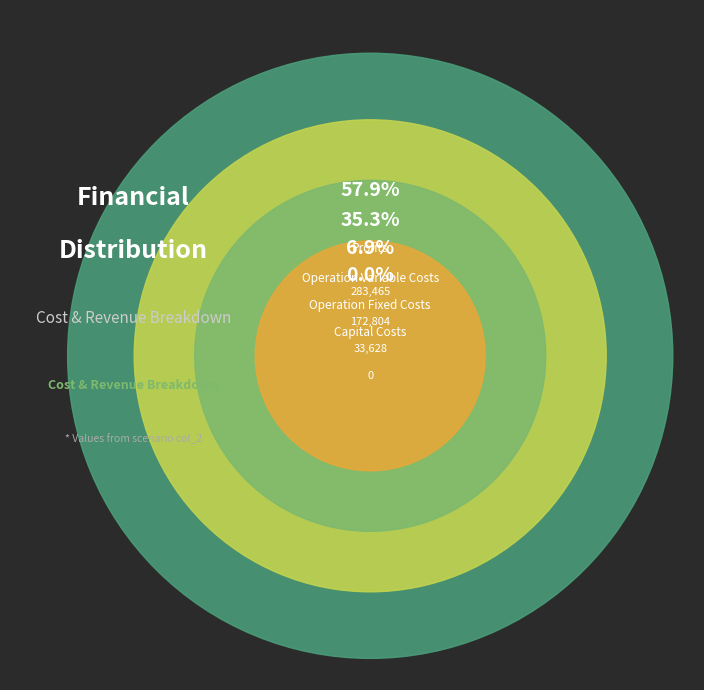

The Total Capital Costs slice represents 0% of the pie. True or false?

True